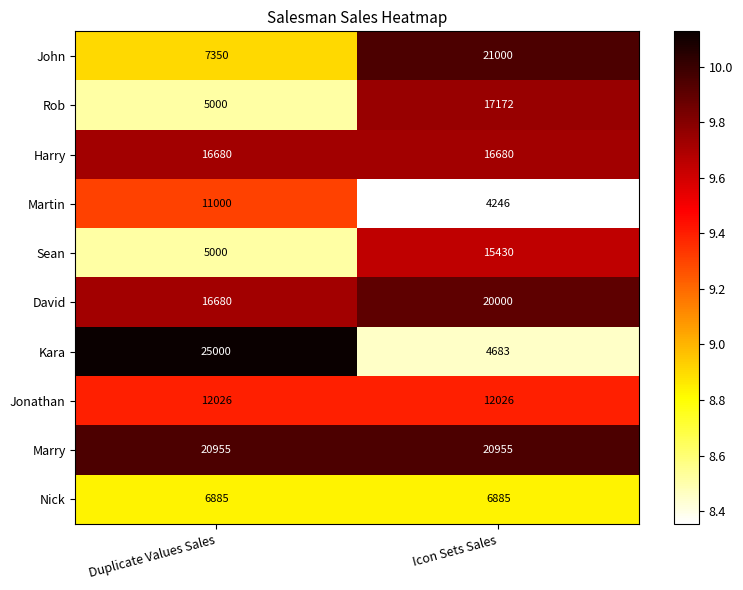

Which series changed the most between Duplicate Values Sales and Icon Sets Sales?

Kara